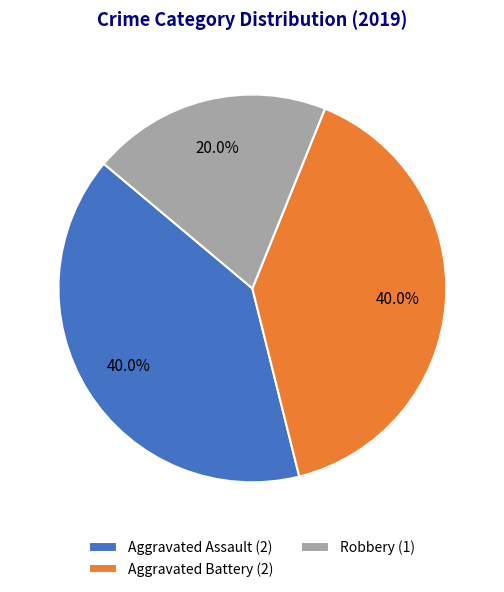

Which category has the smallest portion of the pie?

Robbery